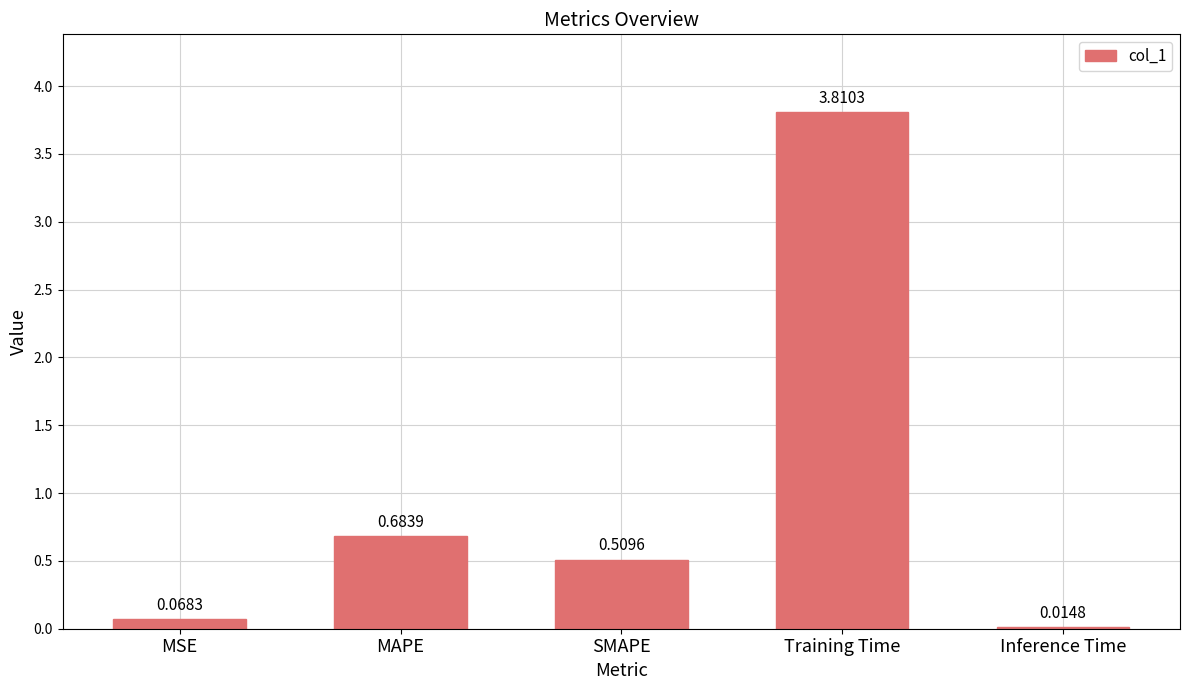

At which label is the value closest to 1?

MAPE